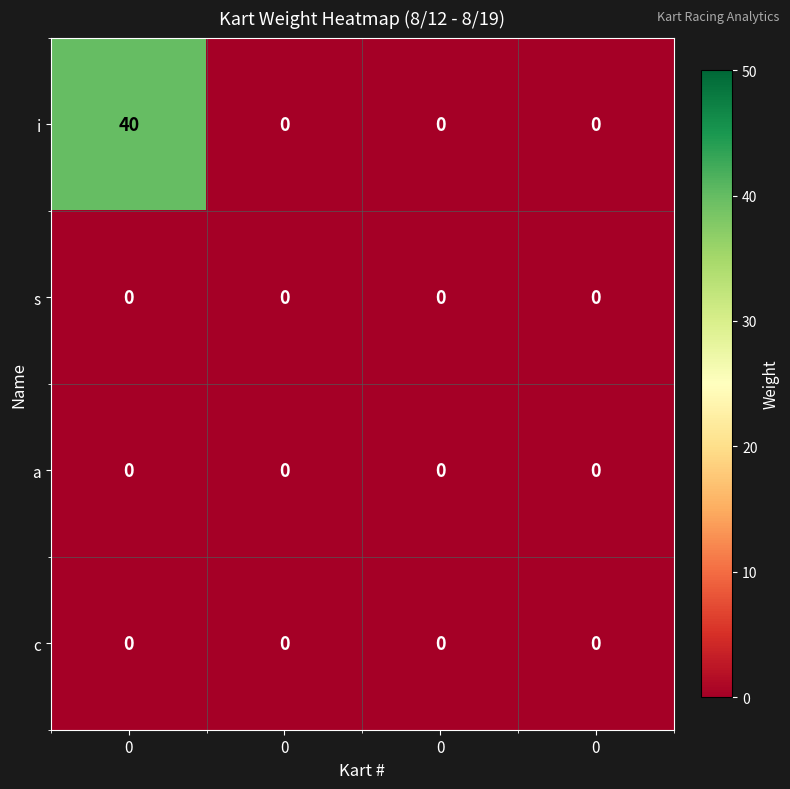

Which series has the largest range (max minus min)?

i